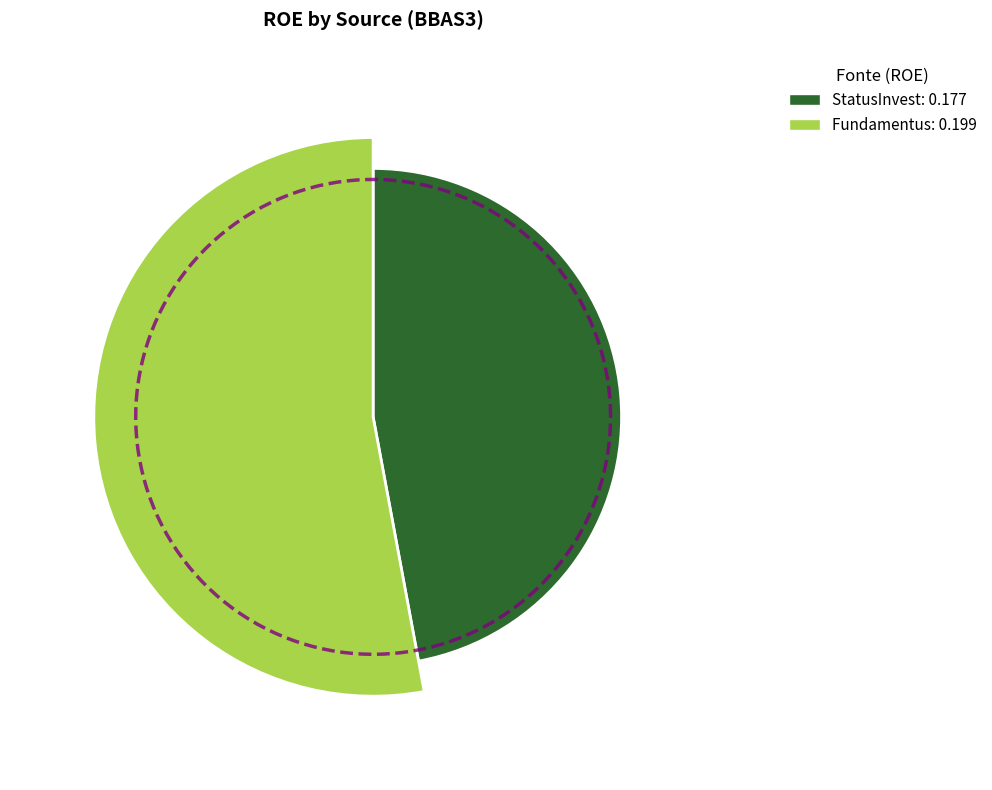

Which category has the smallest portion of the pie?

StatusInvest